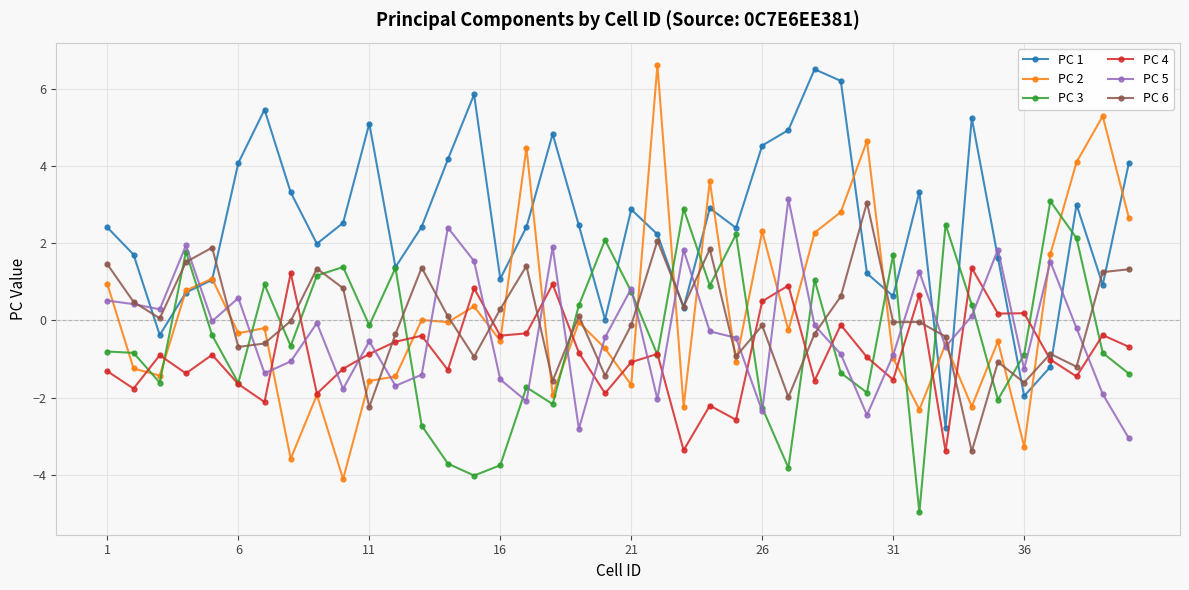

What is the lowest value of the PC 1 series?

-2.8